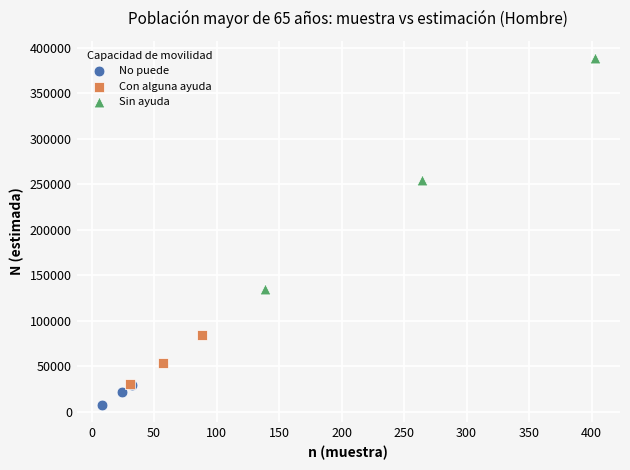

Which series contains the highest Y value?

Sin ayuda